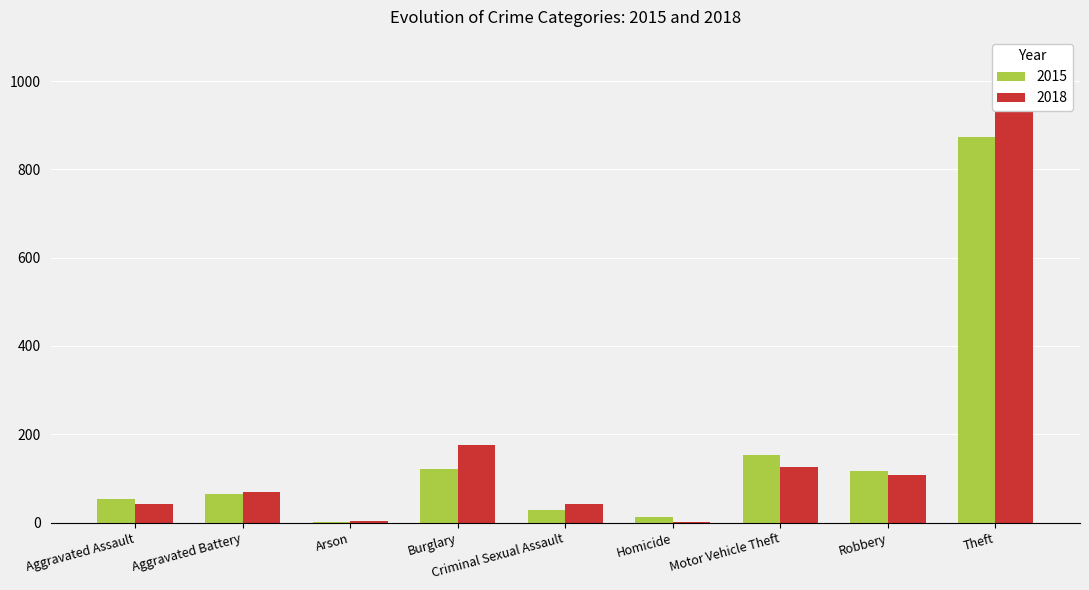

Is it true that 2015 equals 121 at Burglary?

True